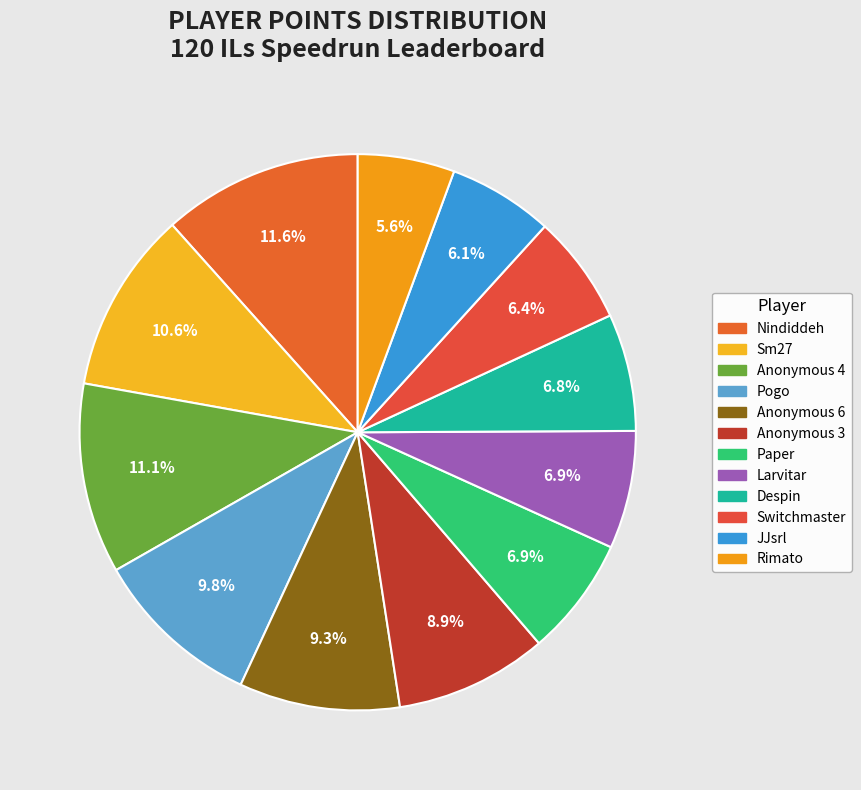

The Anonymous 4 slice represents 11% of the pie. True or false?

True